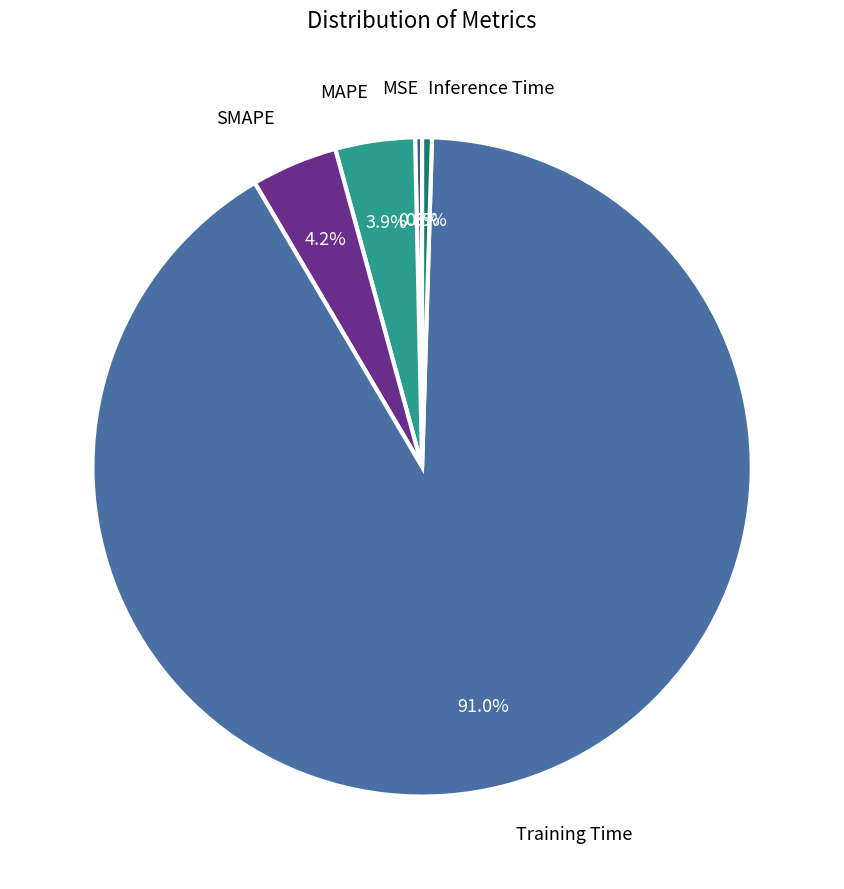

Which slice is the smallest?

MSE